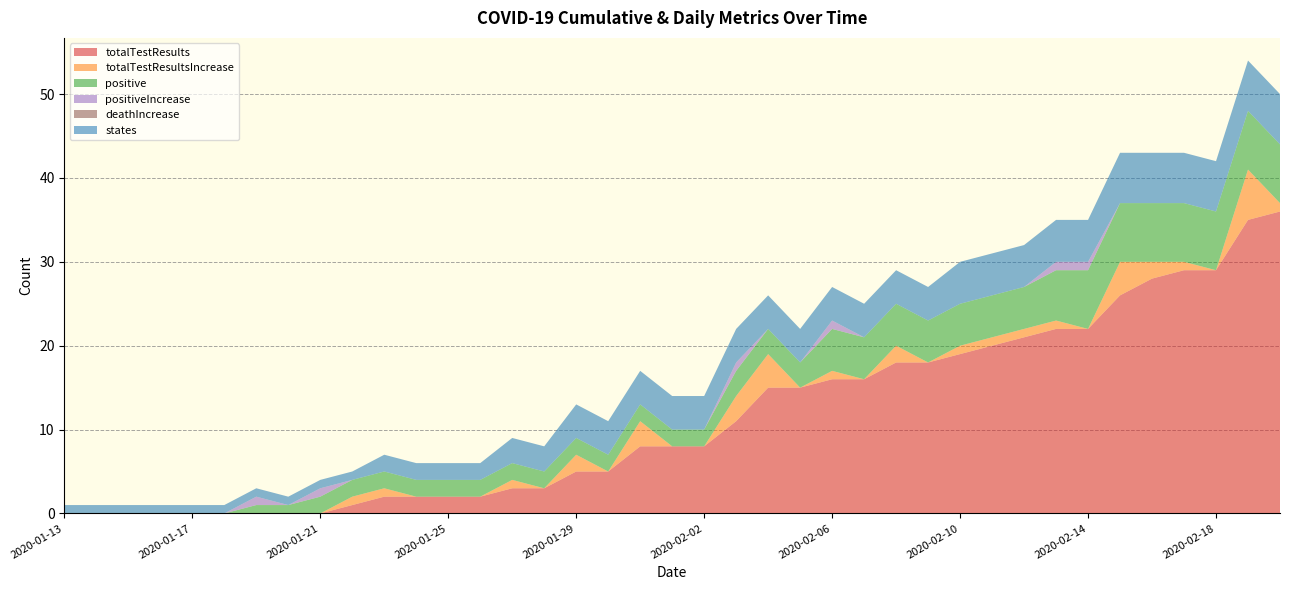

Reading right to left, transcribe all the data shown in this chart.

totalTestResults: 36	35	29	29	28	26	22	22	21	20	19	18	18	16	16	15	15	11	8	8	8	5	5	3	3	2	2	2	2	1	0	0	0	0	0	0	0	0	0
totalTestResultsIncrease: 1	6	0	1	2	4	0	1	1	1	1	0	2	0	1	0	4	3	0	0	3	0	2	0	1	0	0	0	1	1	0	0	0	0	0	0	0	0	0
positive: 7	7	7	7	7	7	7	6	5	5	5	5	5	5	5	3	3	3	2	2	2	2	2	2	2	2	2	2	2	2	2	1	1	0	0	0	0	0	0
positiveIncrease: 0	0	0	0	0	0	1	1	0	0	0	0	0	0	1	0	0	1	0	0	0	0	0	0	0	0	0	0	0	0	1	0	1	0	0	0	0	0	0
deathIncrease: 0	0	0	0	0	0	0	0	0	0	0	0	0	0	0	0	0	0	0	0	0	0	0	0	0	0	0	0	0	0	0	0	0	0	0	0	0	0	0
states: 6	6	6	6	6	6	5	5	5	5	5	4	4	4	4	4	4	4	4	4	4	4	4	3	3	2	2	2	2	1	1	1	1	1	1	1	1	1	1